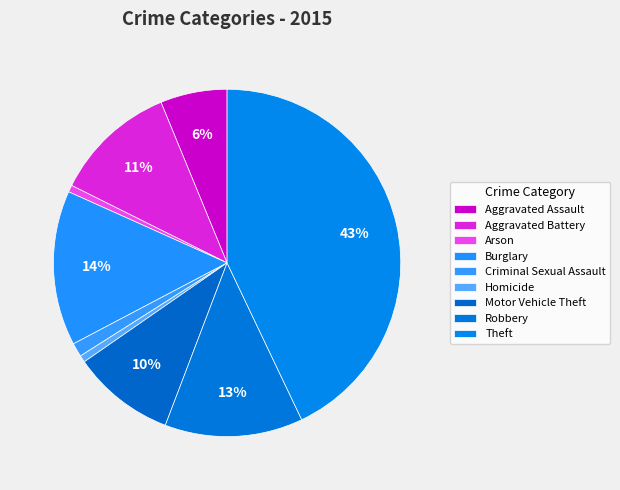

Does Burglary account for over 50% of the chart?

No